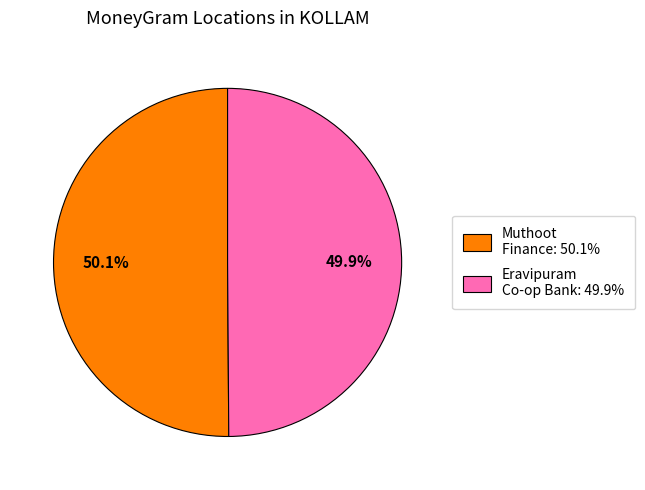

How many segments does this pie chart have?

2